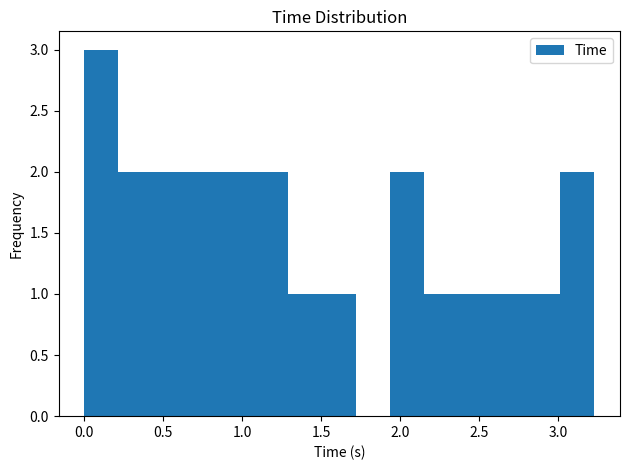

Over which range of the x-axis is the bar tallest?

0.00 to 0.20